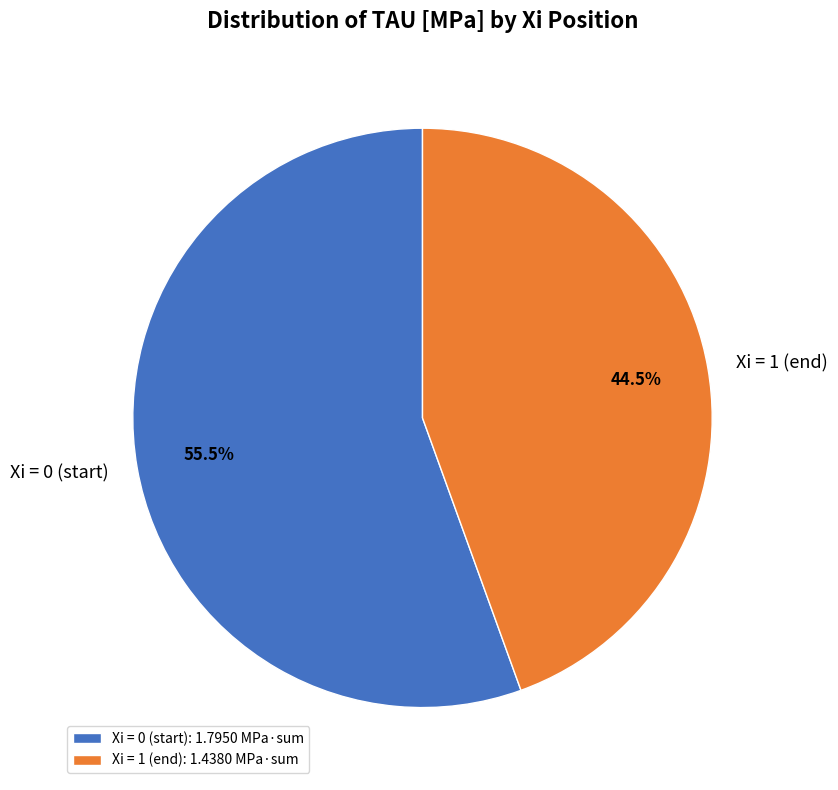

What portion of the pie excludes Xi = 0 (start)?

44.5%